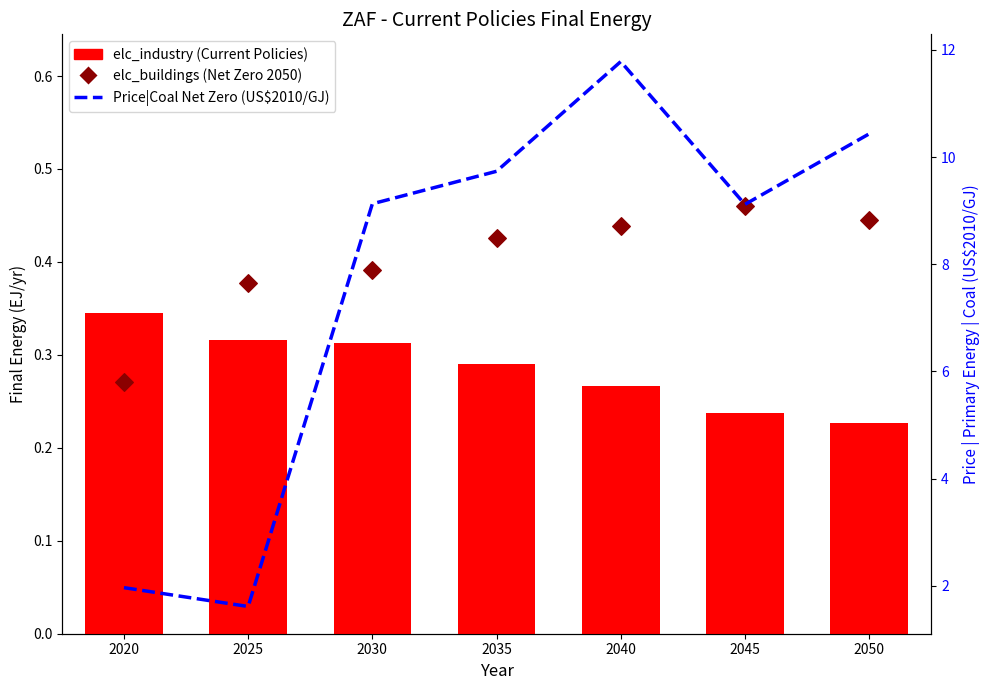

What are all the series names shown in the legend?

elc_industry (Current Policies), elc_buildings (Net Zero 2050), Price|Coal (Net Zero 2050)